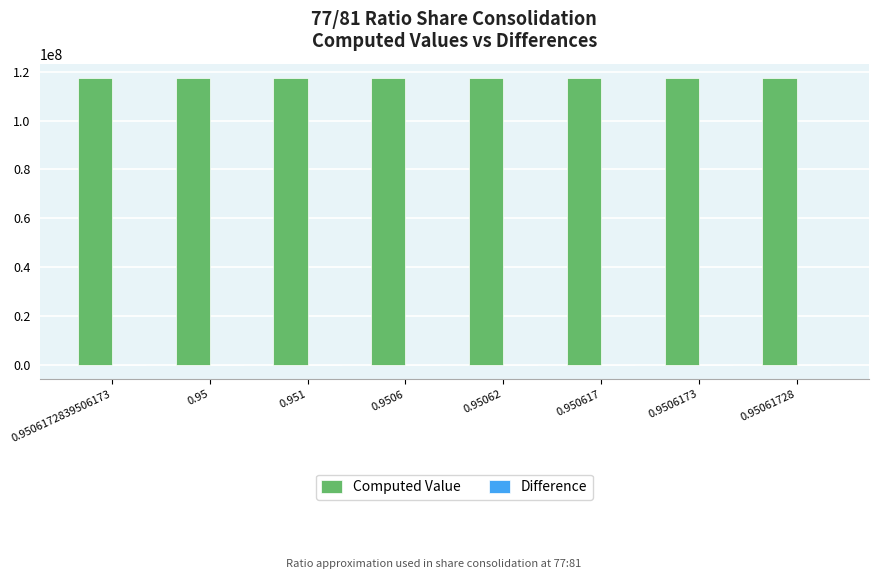

What is the sum of all Computed Value values?

938850468